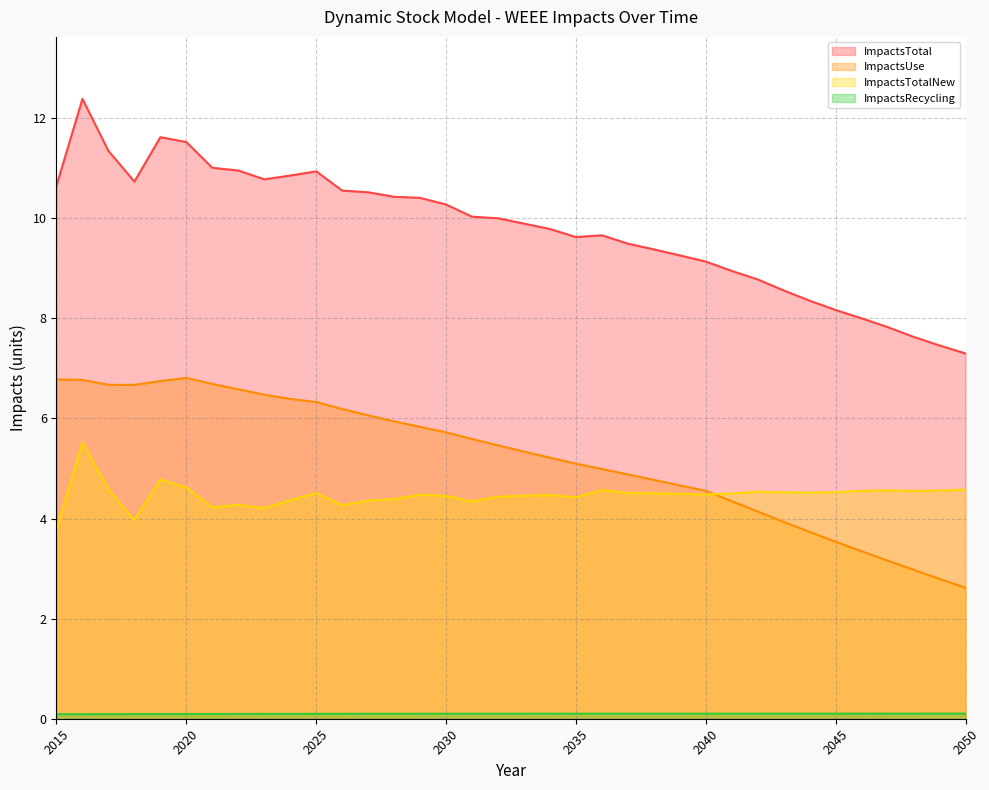

At which label is ImpactsUse closest to 4?

2043